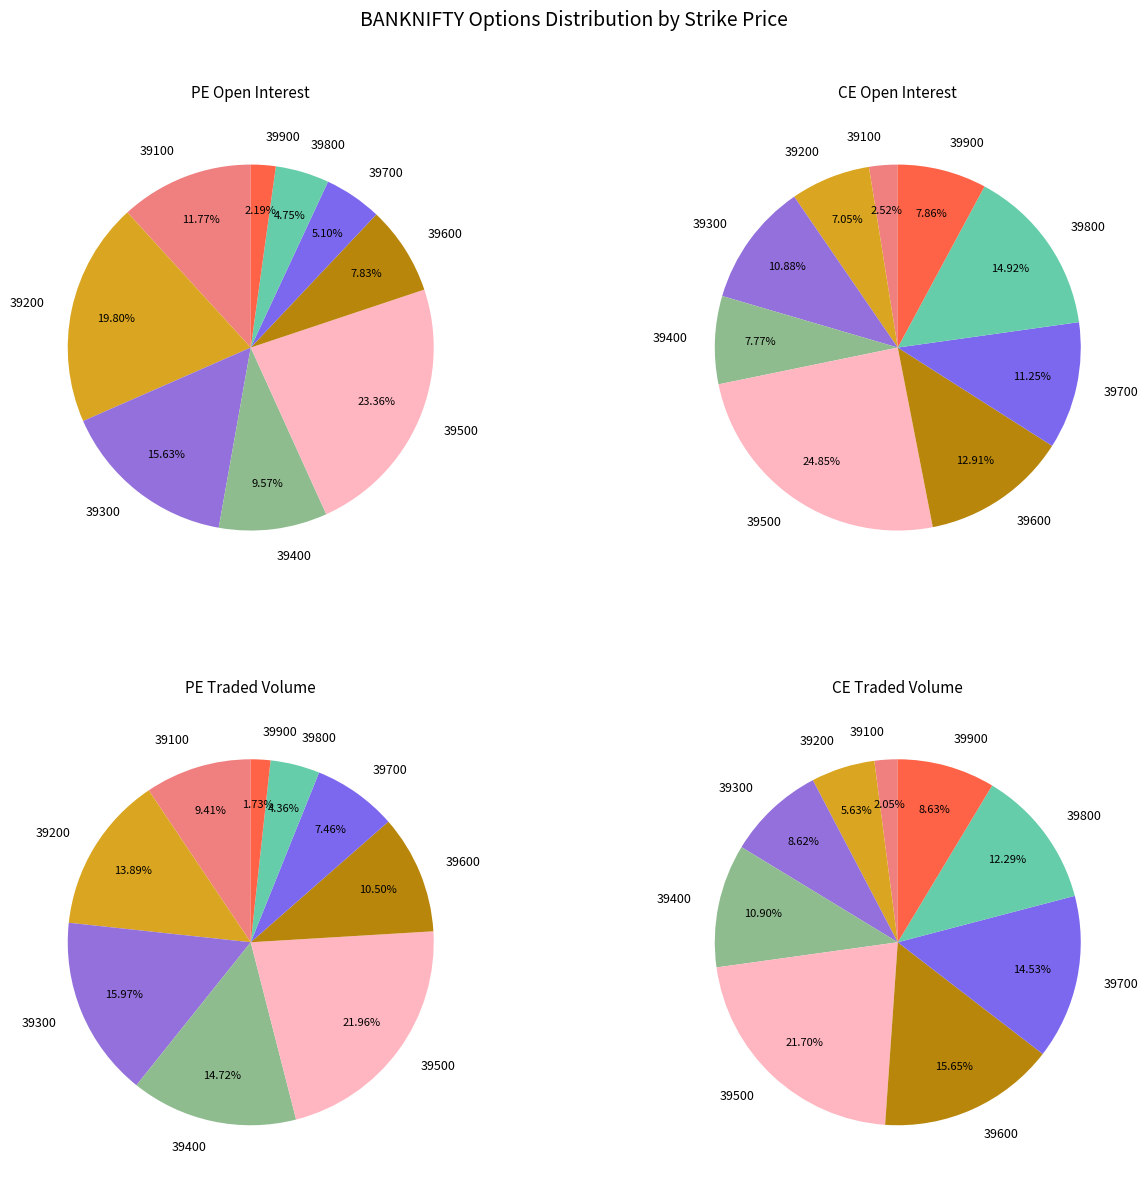

How many segments does this pie chart have?

9